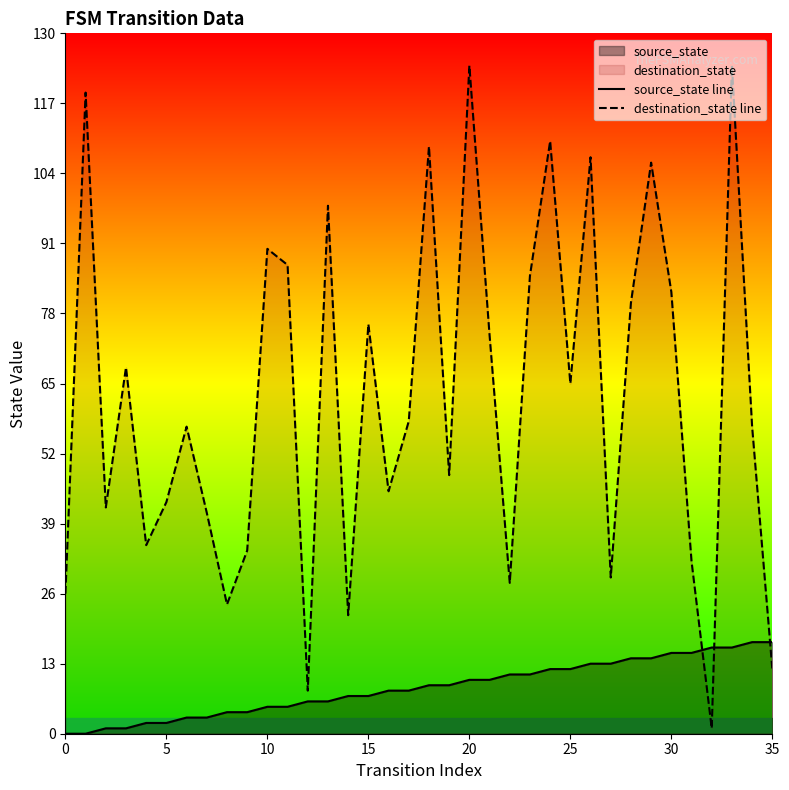

The value of source_state line at 35 is 17. True or false?

True